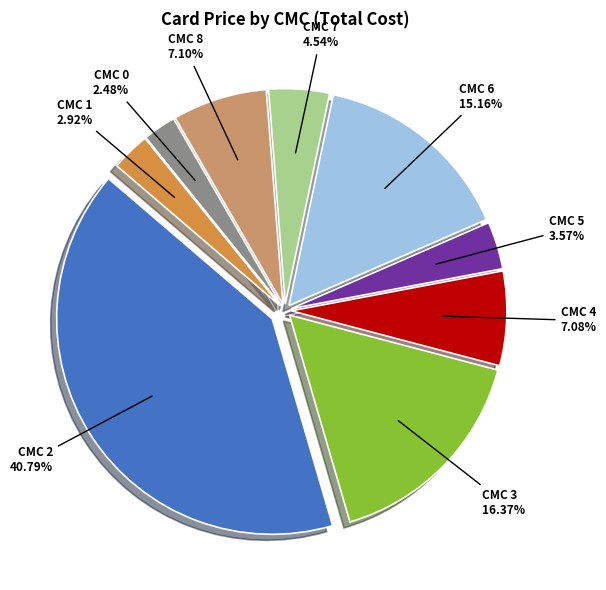

How many slices are in this pie chart?

9